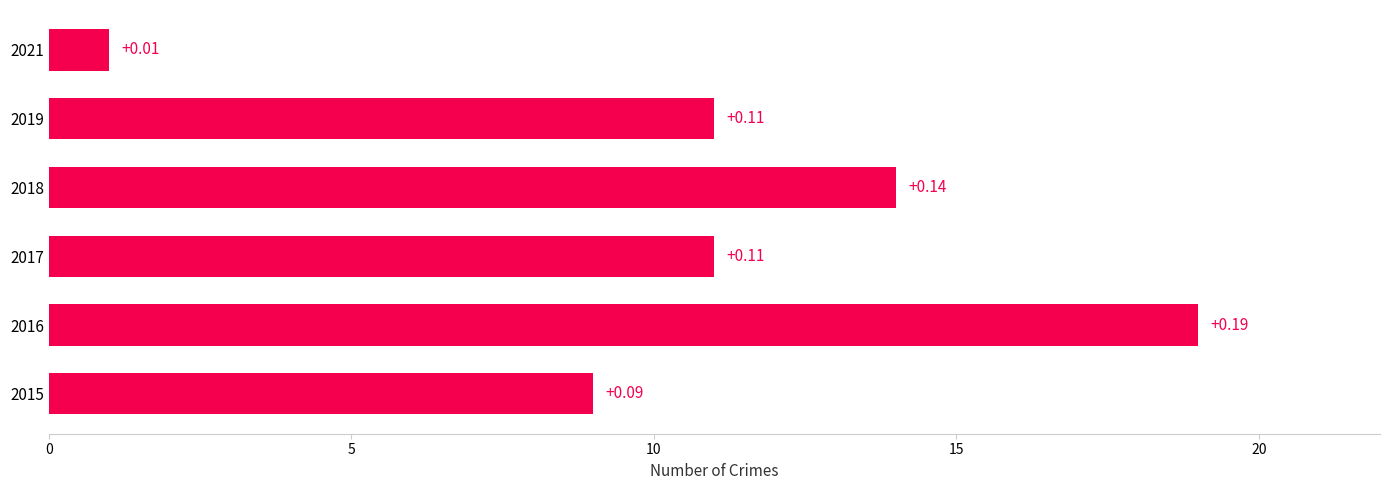

Are the bars horizontal?

Yes